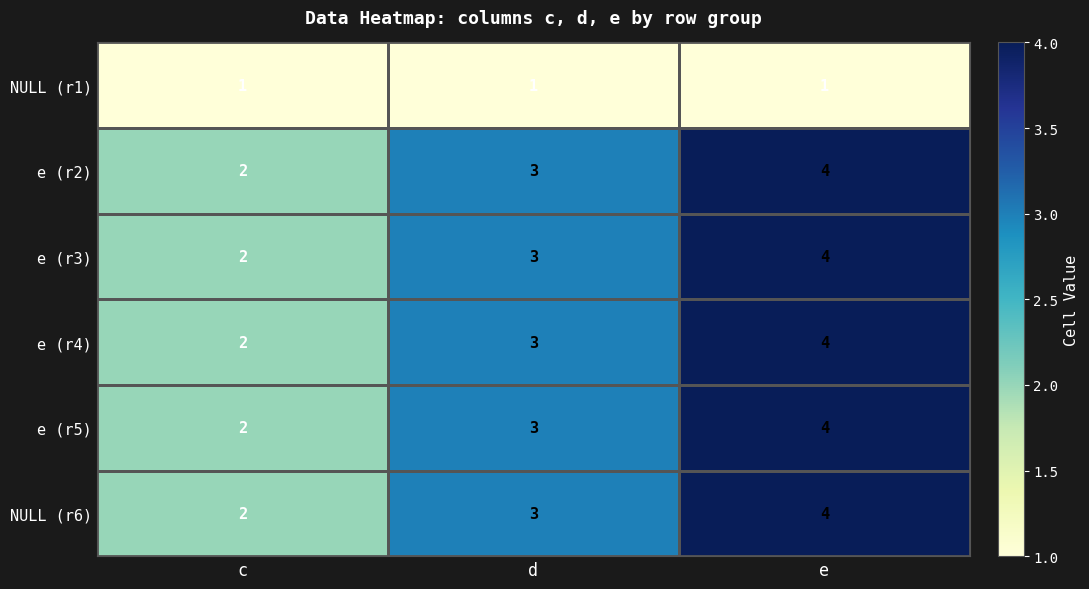

Is the value of e (r3) at c greater than the value of NULL (r6) at e?

No